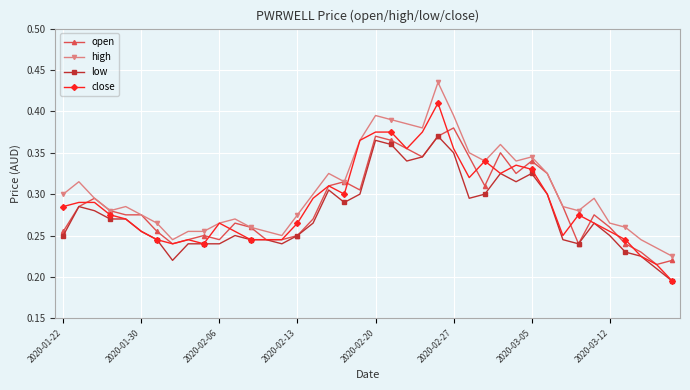

True or false: close has more than 2 interior local peaks.

True